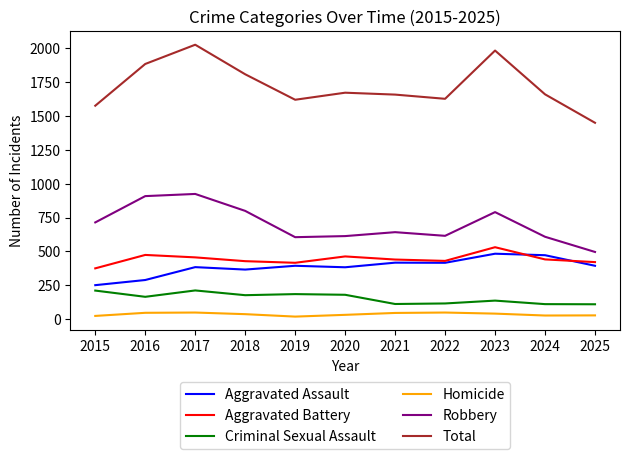

True or false: Homicide and Aggravated Battery cross at least once.

False